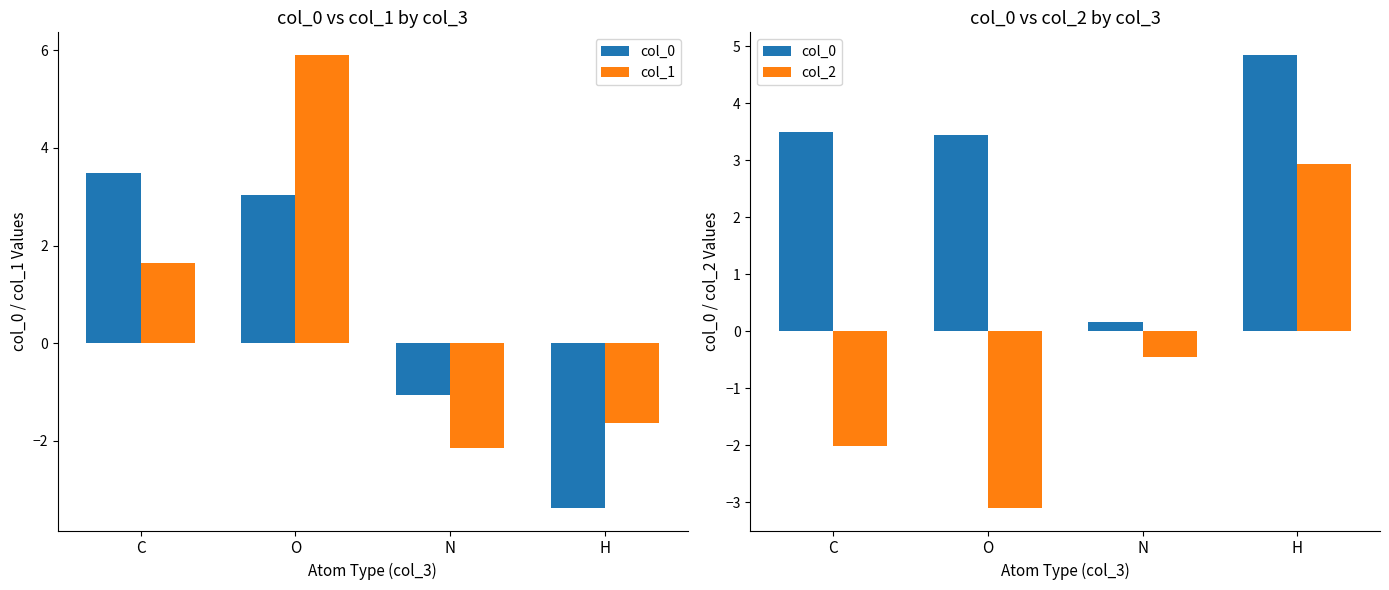

What position from the right is N?

2